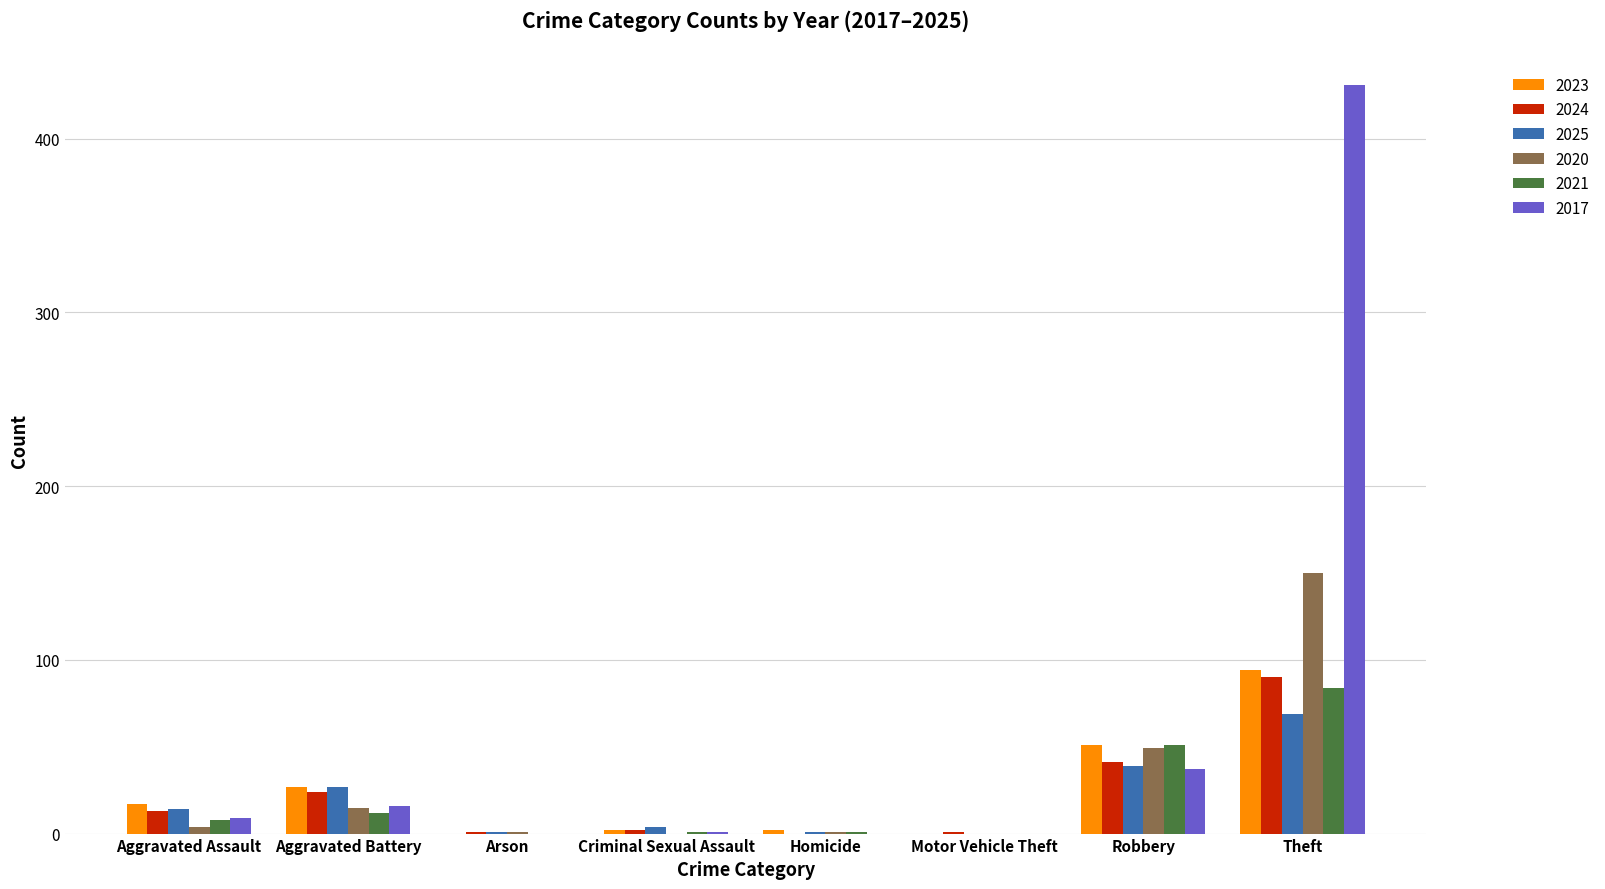

At which label is 2020 closest to 75?

Robbery